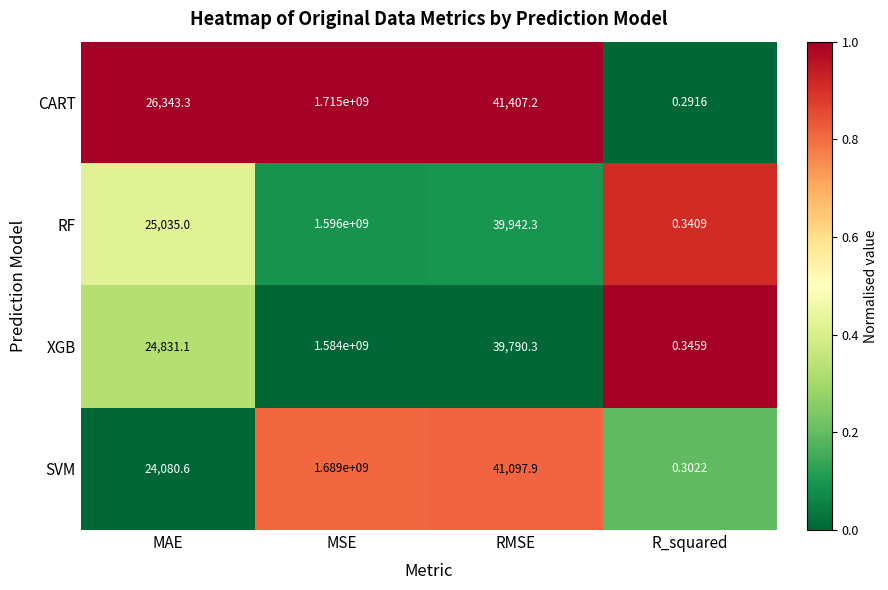

Rank the series by their maximum value, from highest to lowest.

CART, SVM, RF, XGB